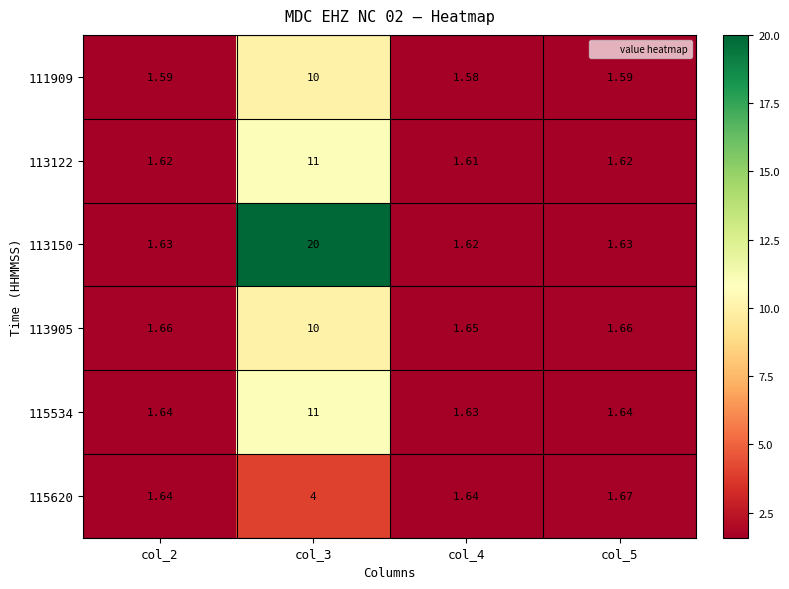

Is the value of 111909 at col_3 greater than the value of 115534 at col_4?

Yes